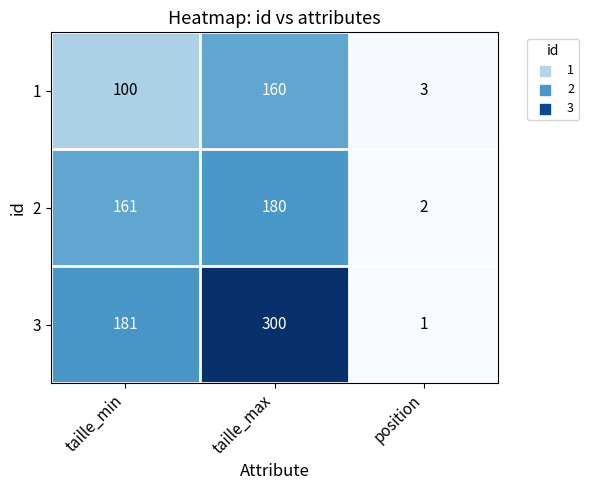

What is the approximate value of 3 at taille_max, to the nearest 5?

300